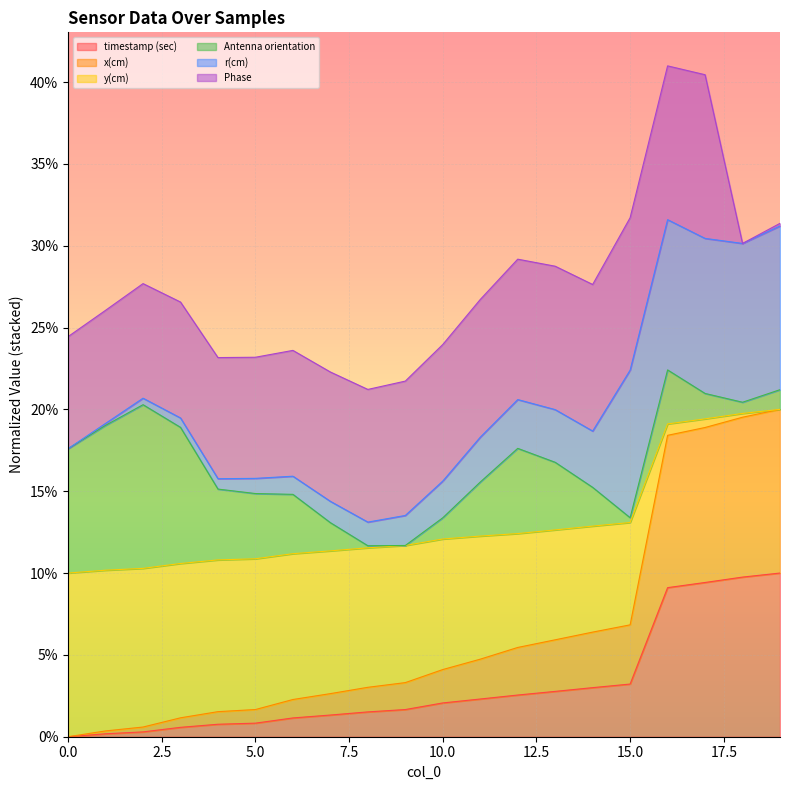

What are all the series names shown in the legend?

timestamp (sec), x(cm), y(cm), Antenna orientation, r(cm), Phase